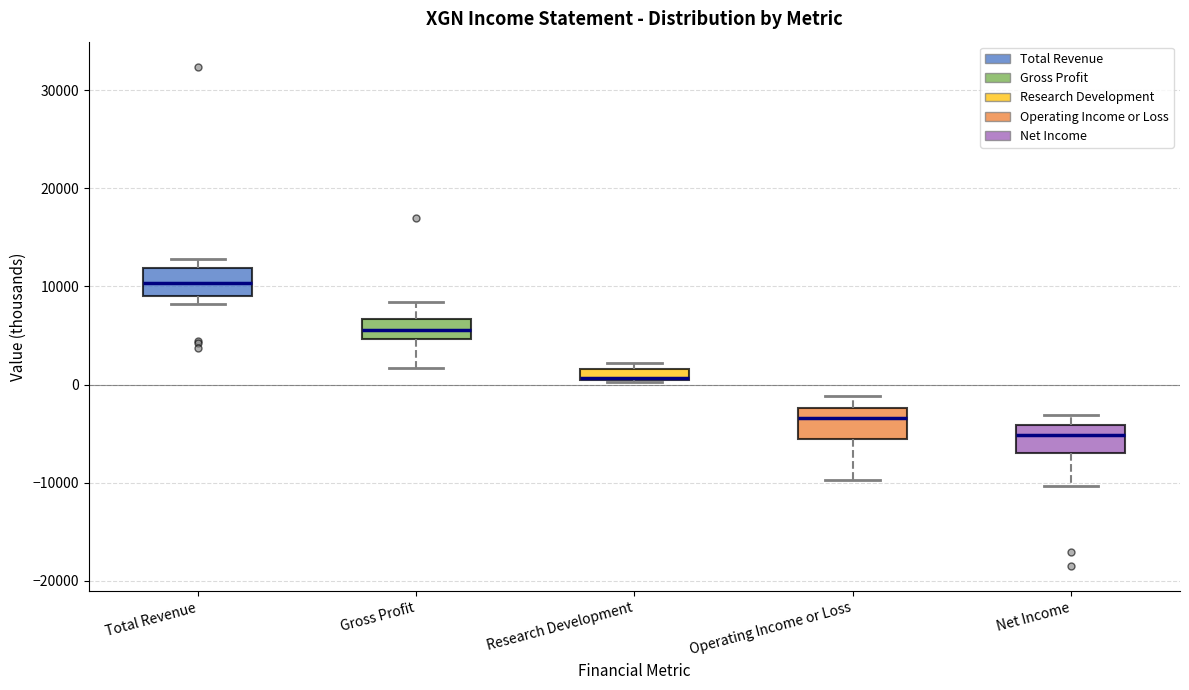

Where is the lower edge of the box for Total Revenue on the y-axis? The values are not printed on the chart, so give them approximately, as read against the axis.

9000